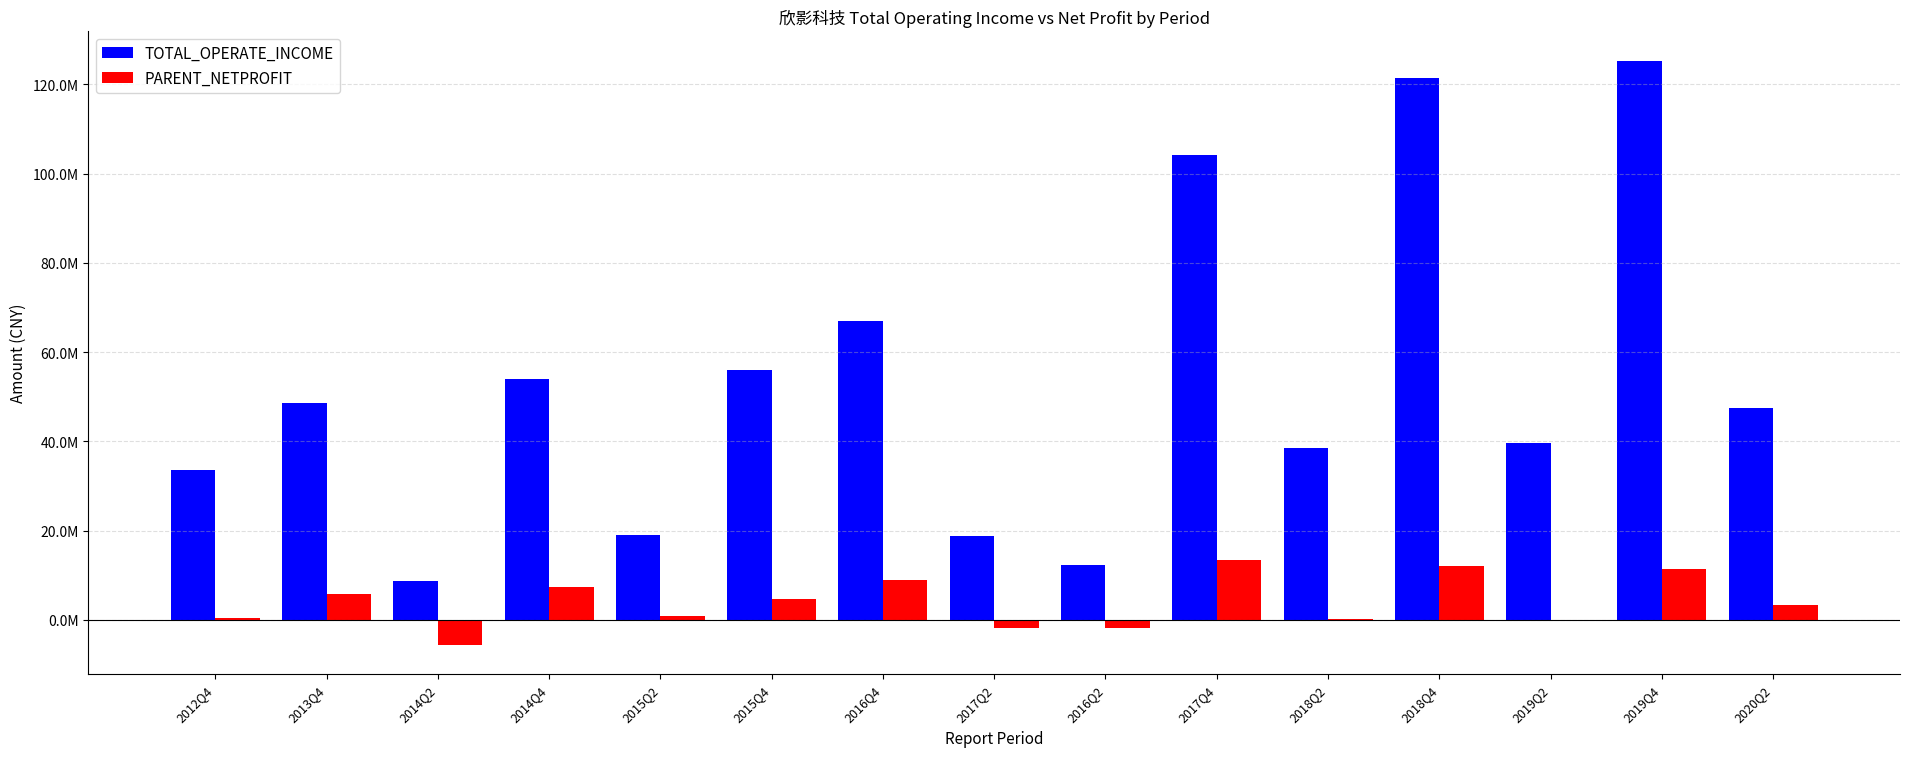

List the series in order of their peak value, highest first.

TOTAL_OPERATE_INCOME, PARENT_NETPROFIT